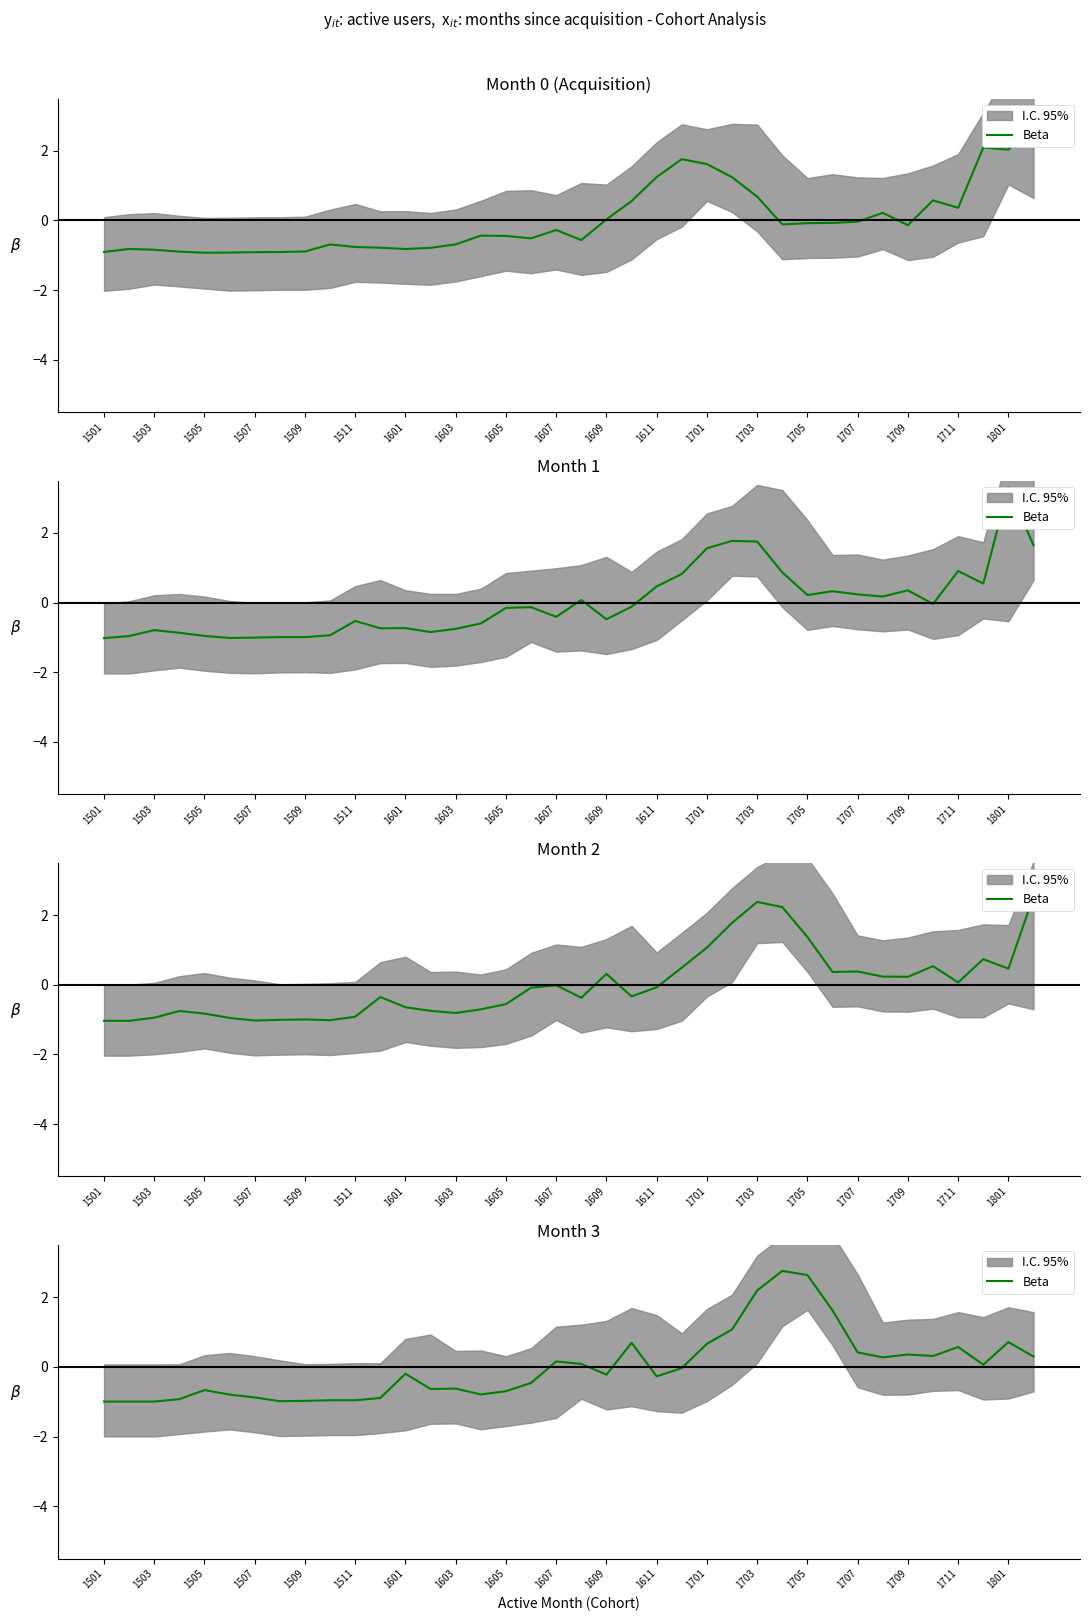

How many negative values are there?

21